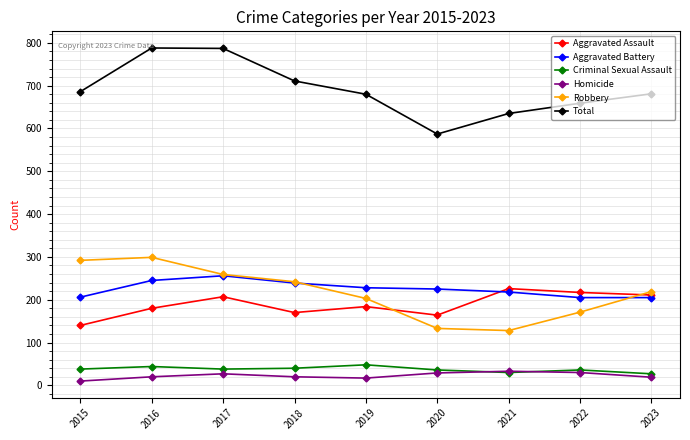

What is the spread (max minus min) of values at 2018?

691